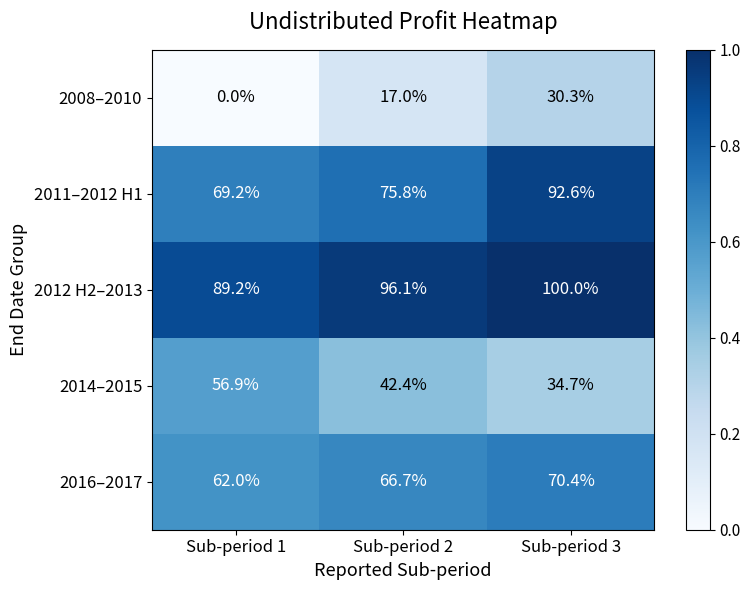

What is the difference between the highest and lowest values at Sub-period 2?

79.1